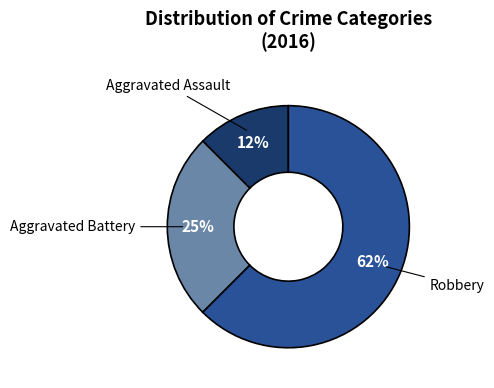

Rank the categories by value from highest to lowest.

Robbery, Aggravated Battery, Aggravated Assault